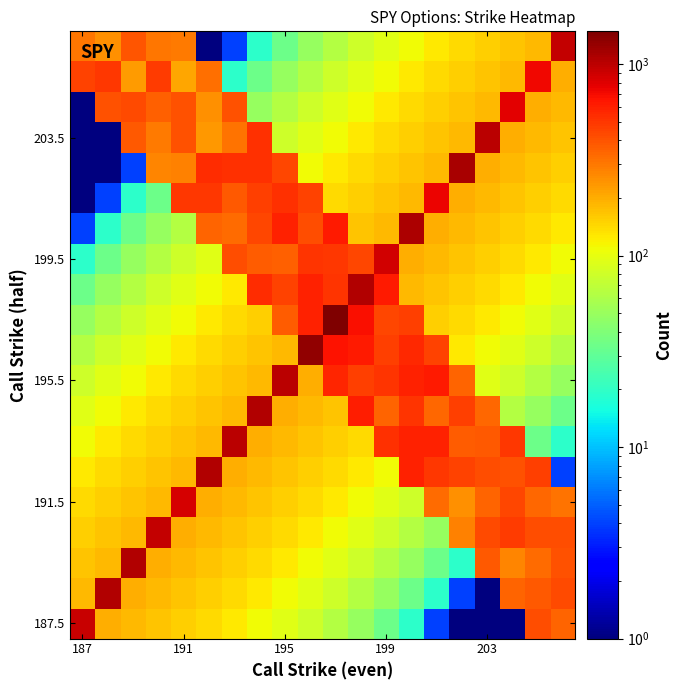

What is the smallest value displayed?

1.0